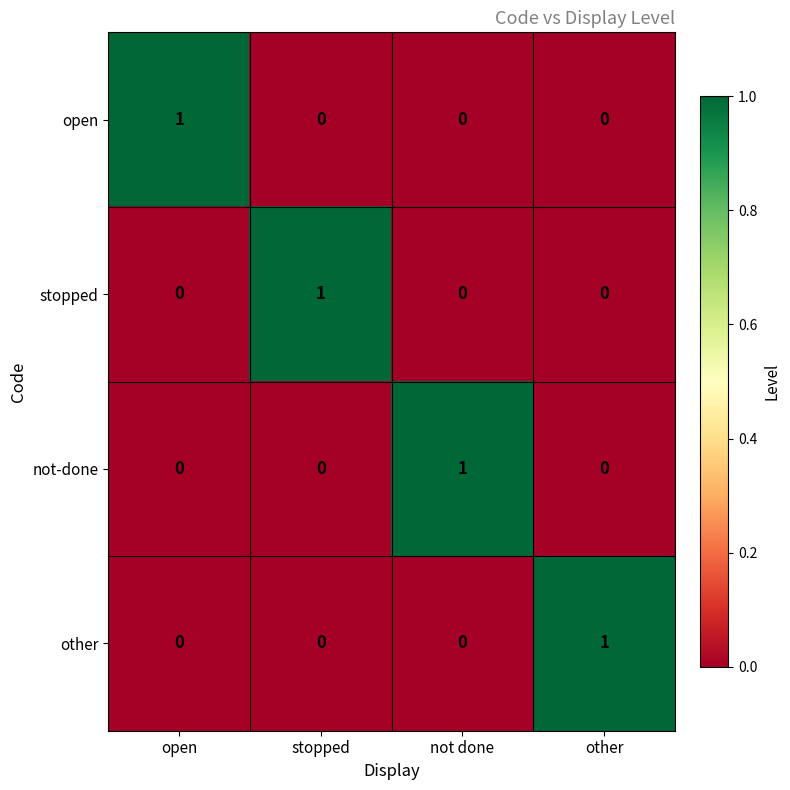

The value of stopped at other is 0. True or false?

True